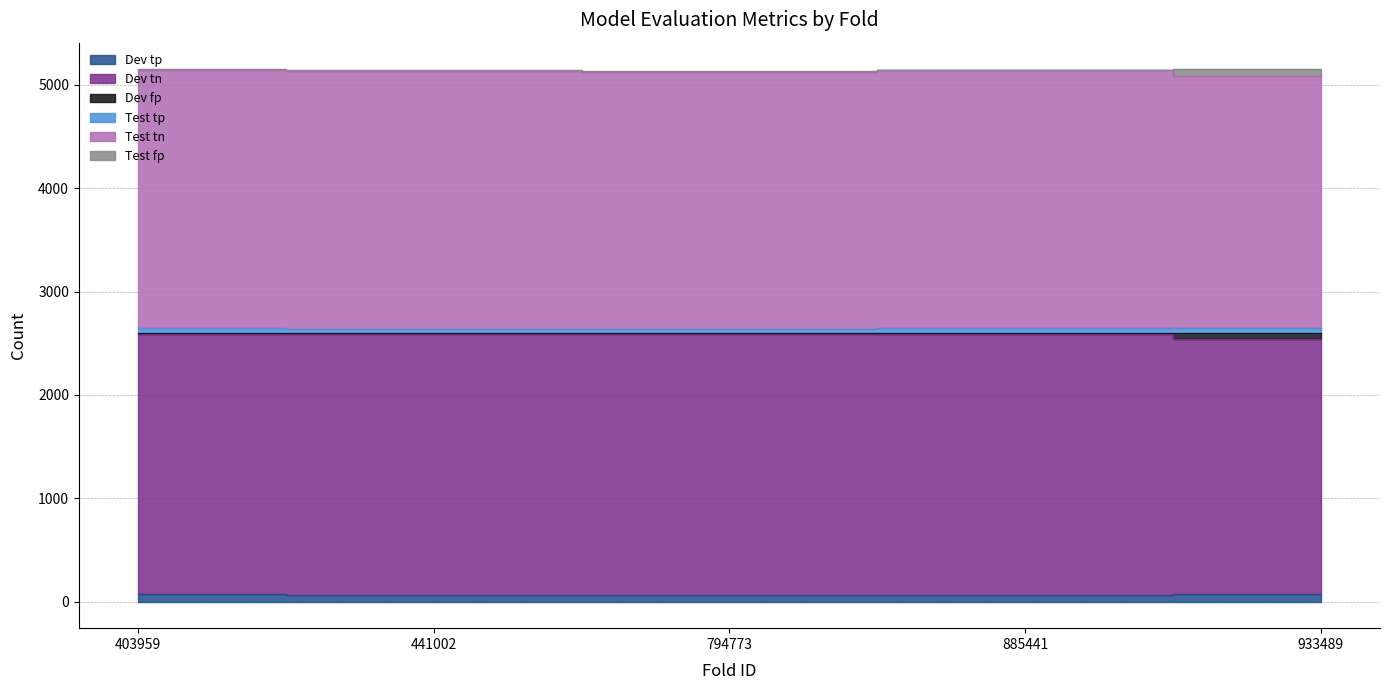

List the labels in order of Dev tn value, largest first.

885441, 441002, 403959, 794773, 933489